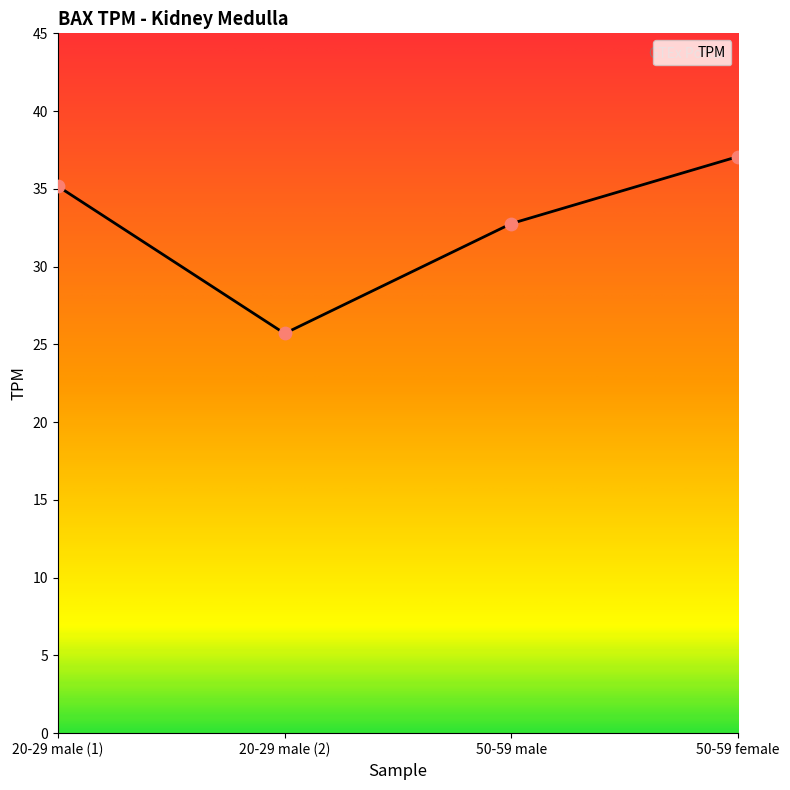

What is the change in value from 20-29 male (1) to 50-59 male?

-2.4